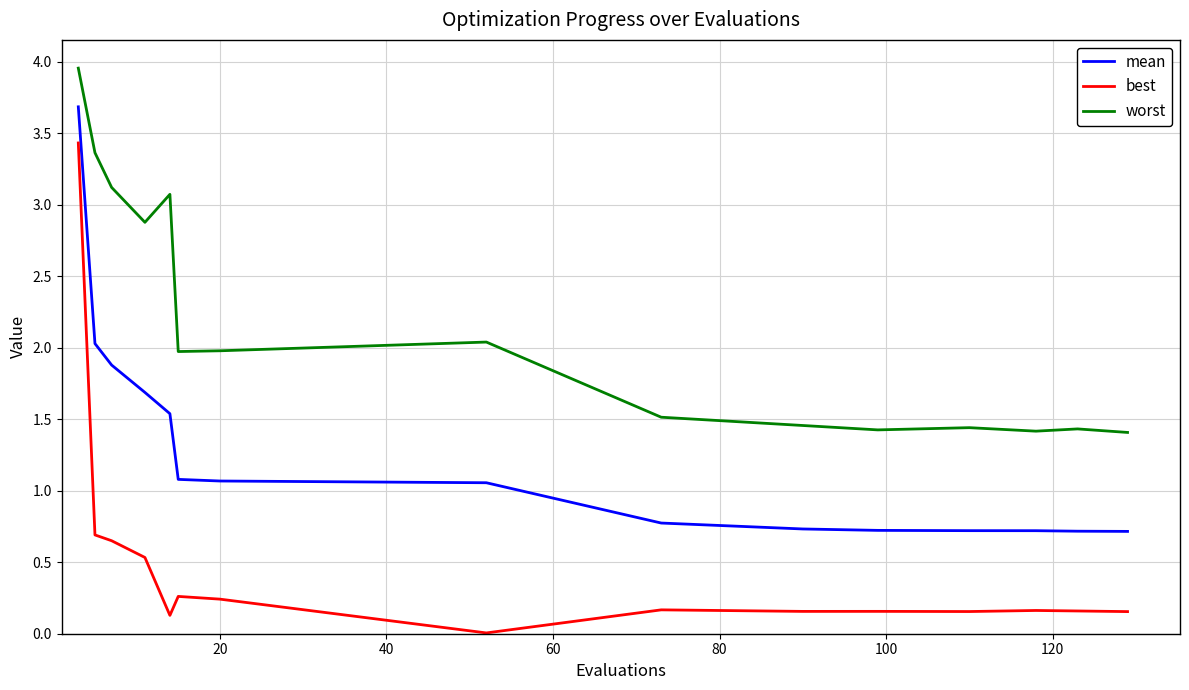

Which series has the largest total across all categories?

worst